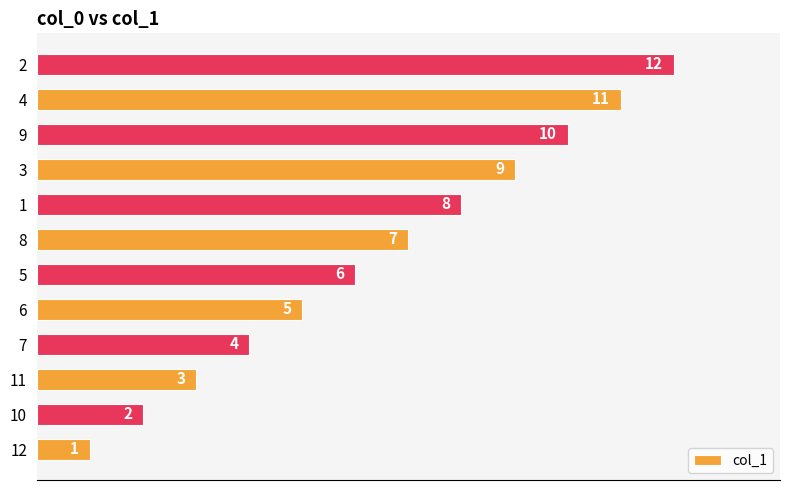

What is the ratio of the value at 5 to the value at 12?

6.0